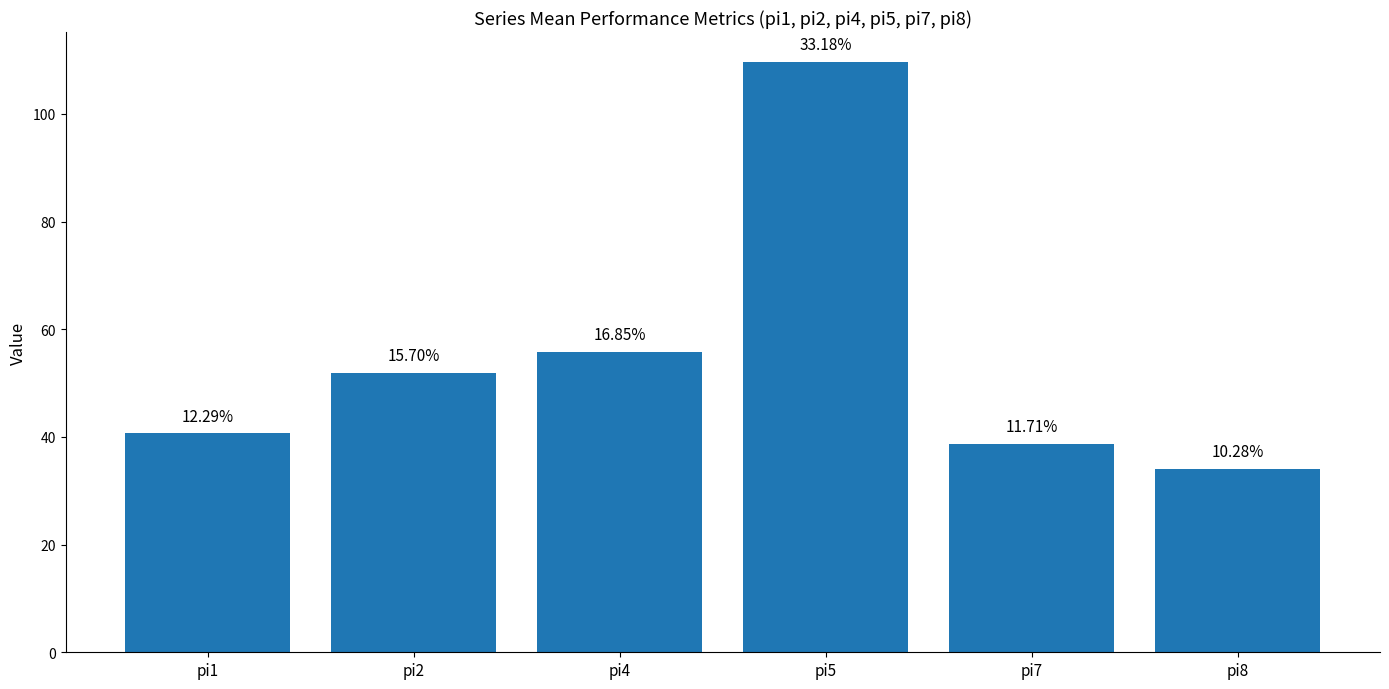

How many bars are there in total?

6